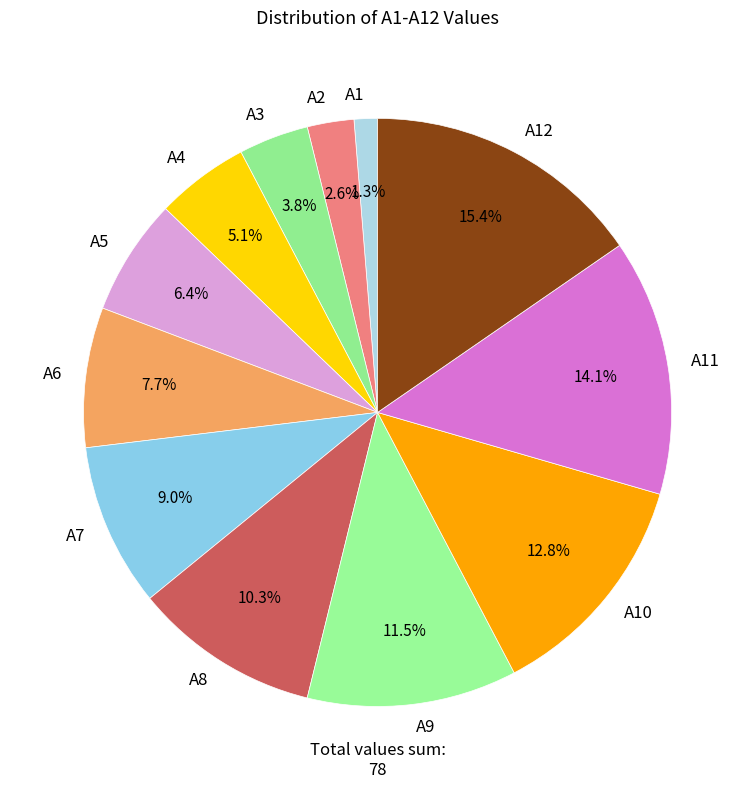

To the nearest percent, what is the difference between the A1 and A2 slice percentages?

1%